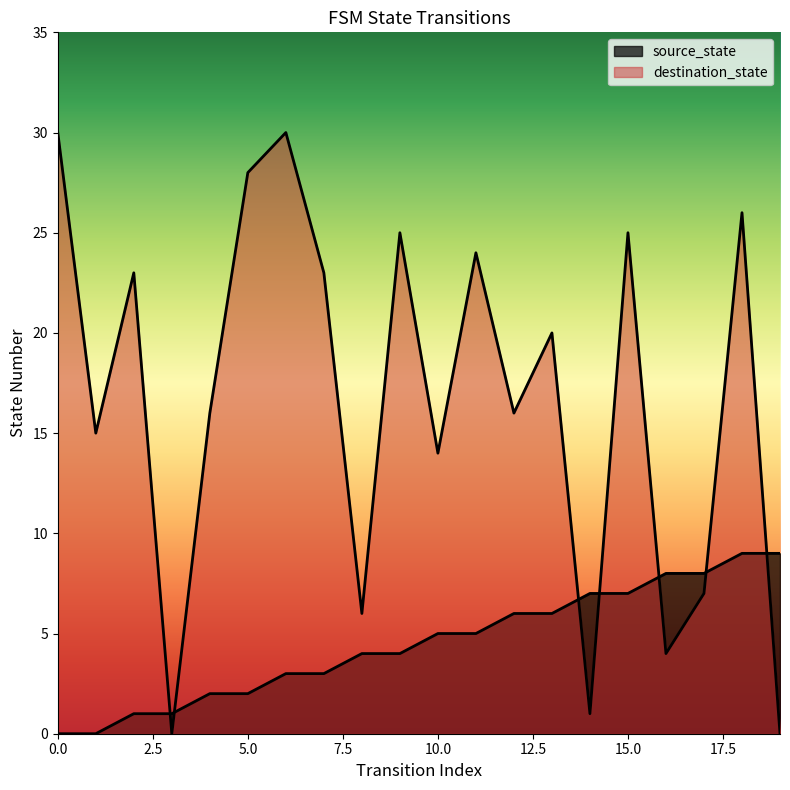

Which series changed the most between 7 and 12?

destination_state